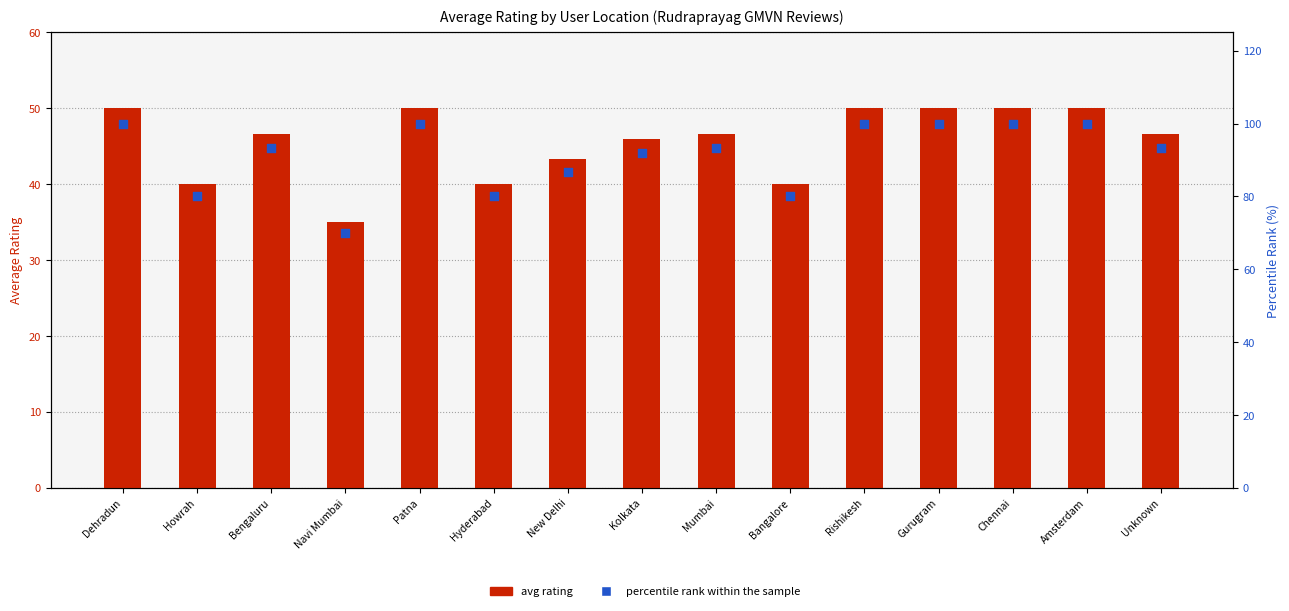

Which series reaches the minimum Y coordinate?

avg rating